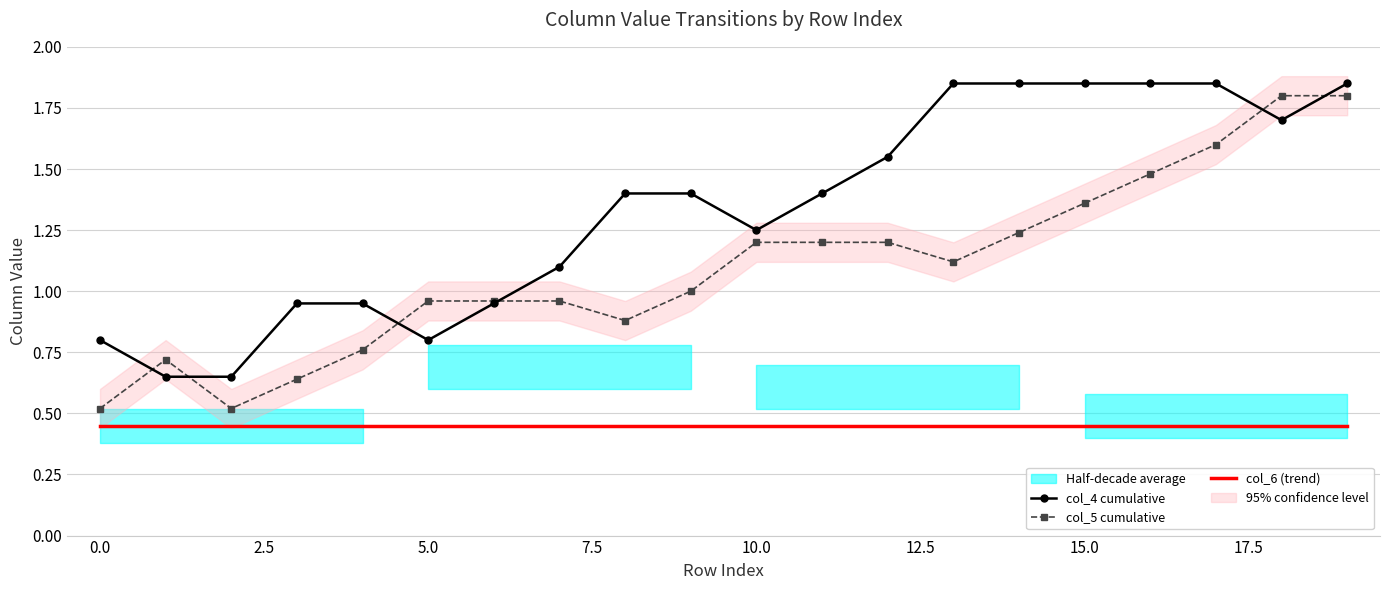

How many data points in col_4 cumulative are less than 1?

7